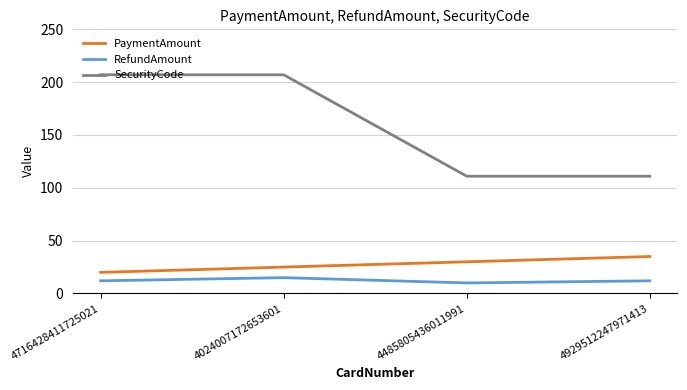

What is the minimum value for SecurityCode?

111